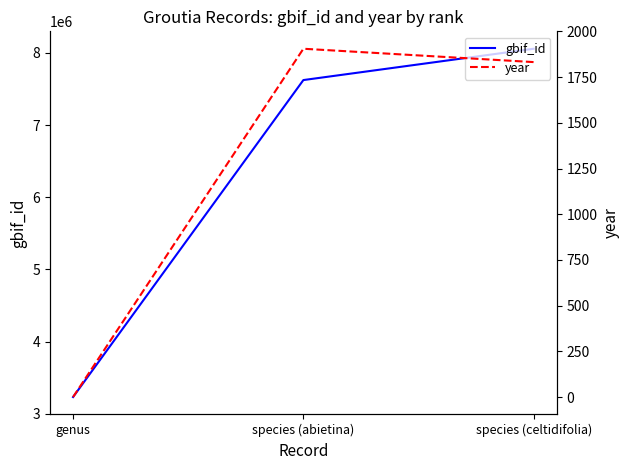

What is the value of the gbif_id point at the 3rd from the left?

8058795